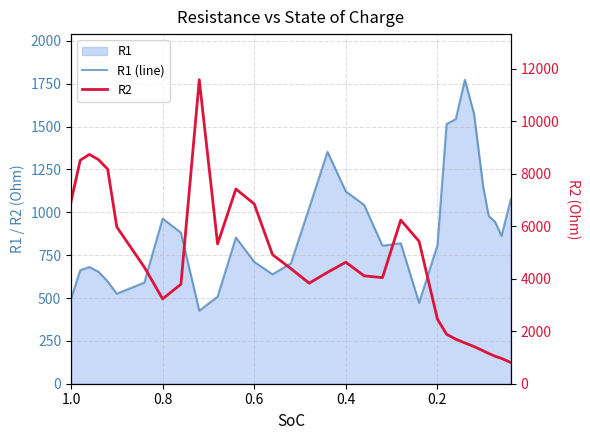

The value of R2 at 10 is 1103.6. True or false?

False